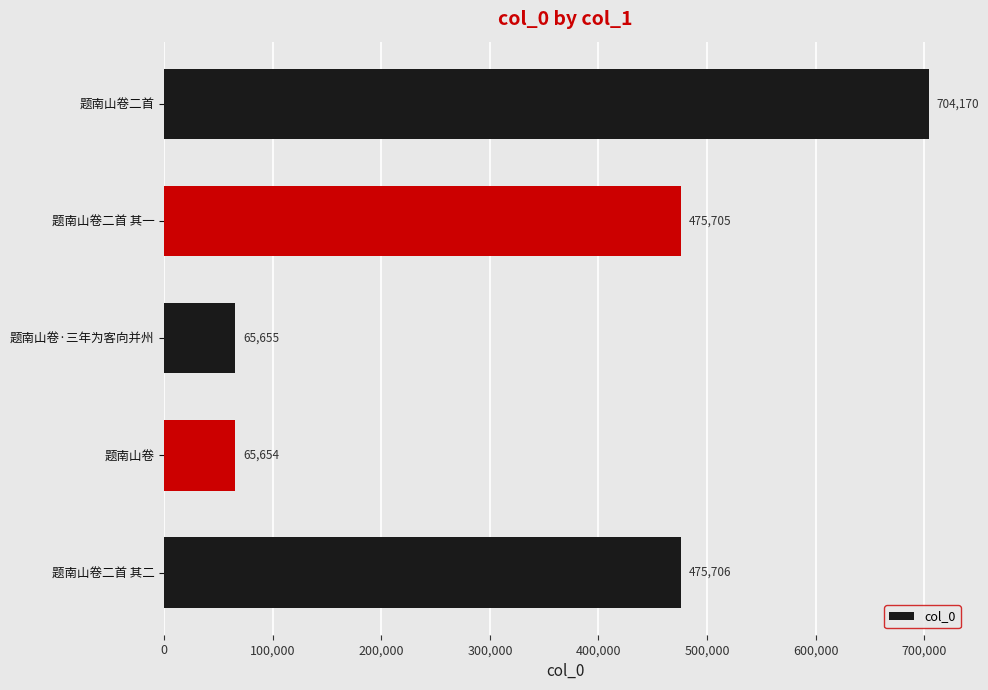

Rank the categories by value from lowest to highest.

题南山卷, 题南山卷·三年为客向并州, 题南山卷二首 其一, 题南山卷二首 其二, 题南山卷二首